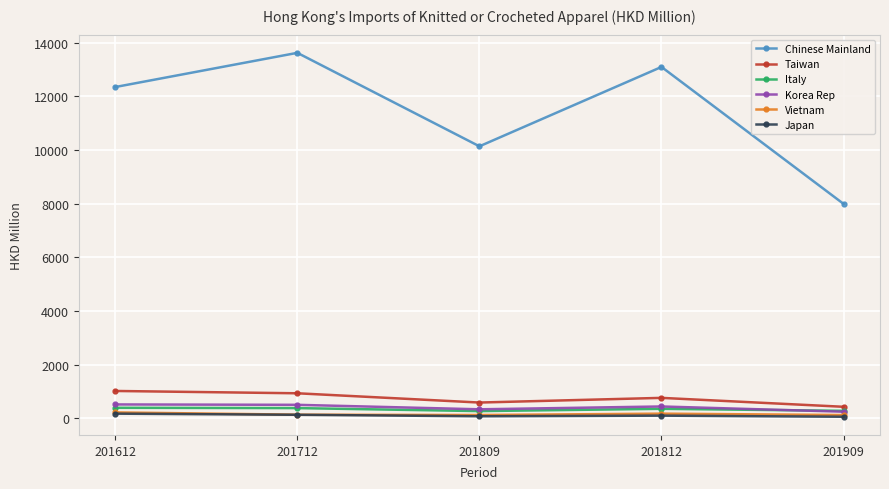

How many categories are shown in the chart?

5